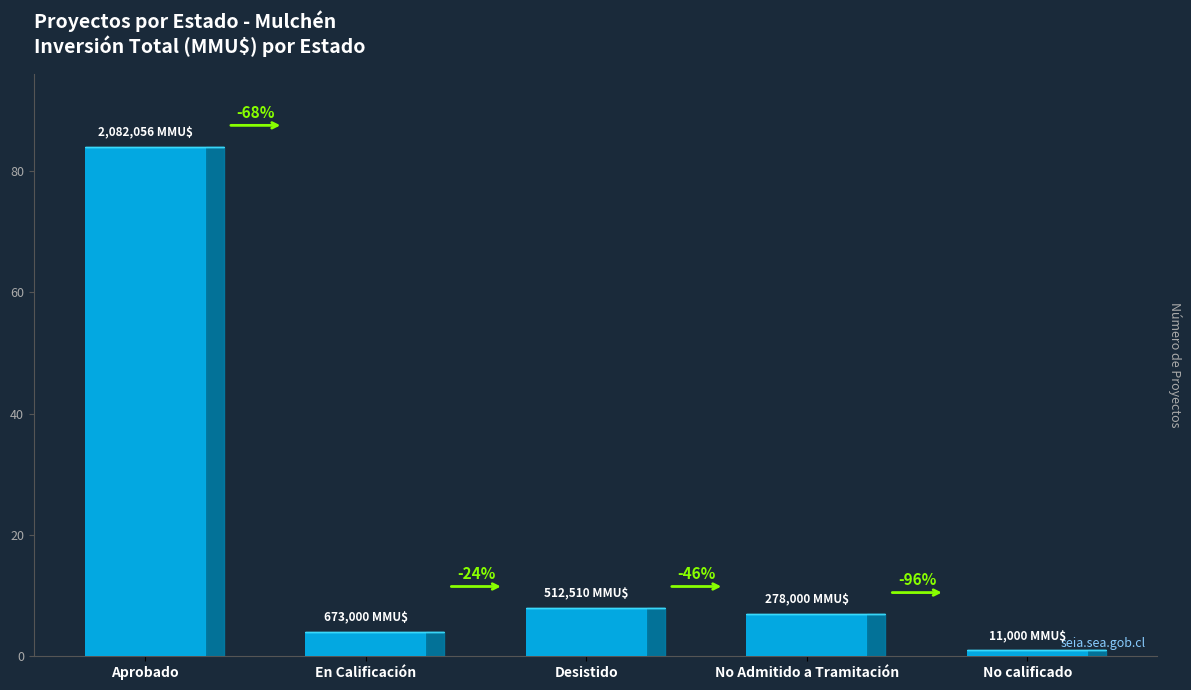

What is the change in value from En Calificación to Desistido?

+4